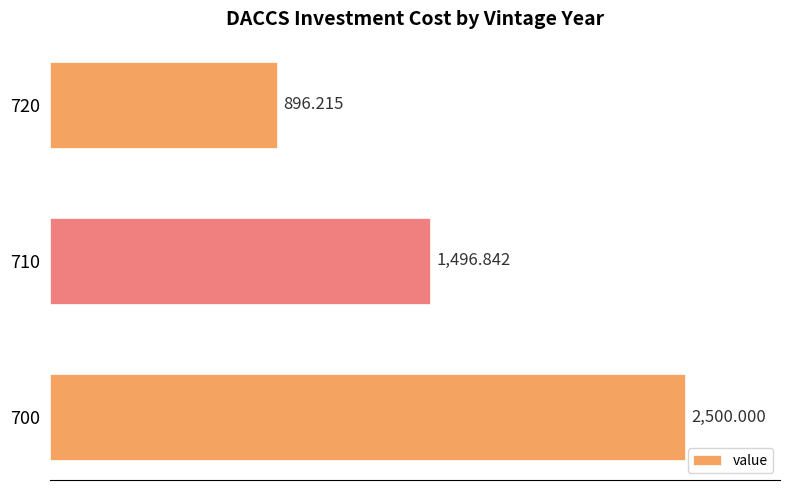

List the labels in order of value, smallest first.

720, 710, 700